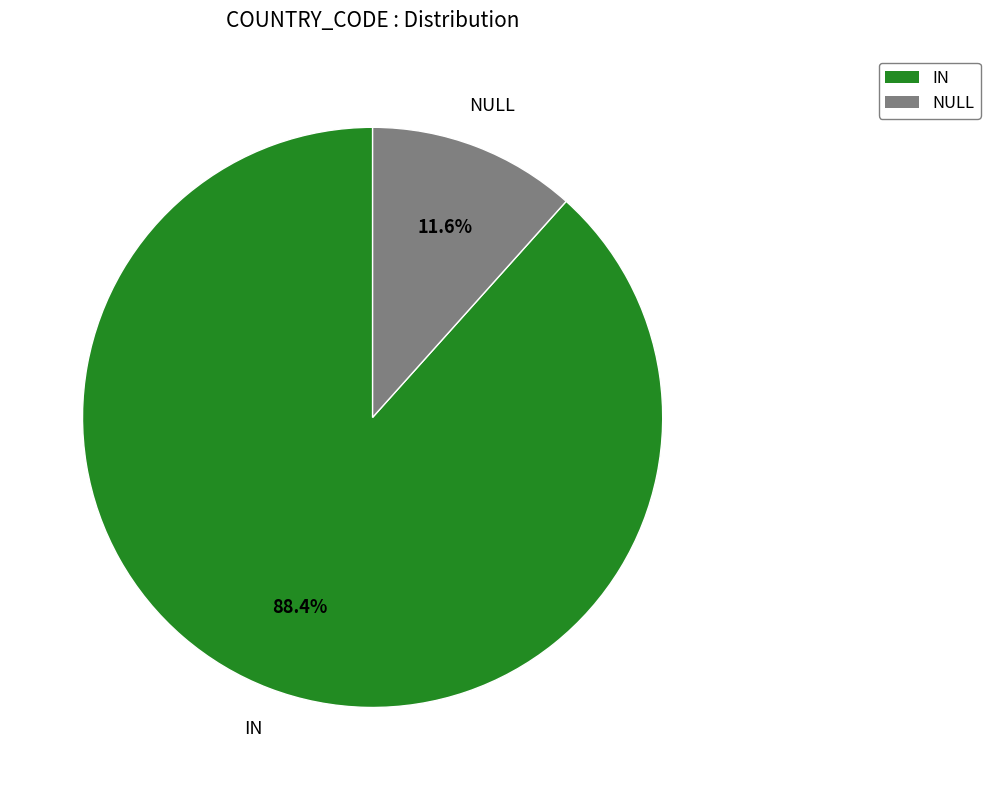

Which has a higher value, NULL or IN?

IN